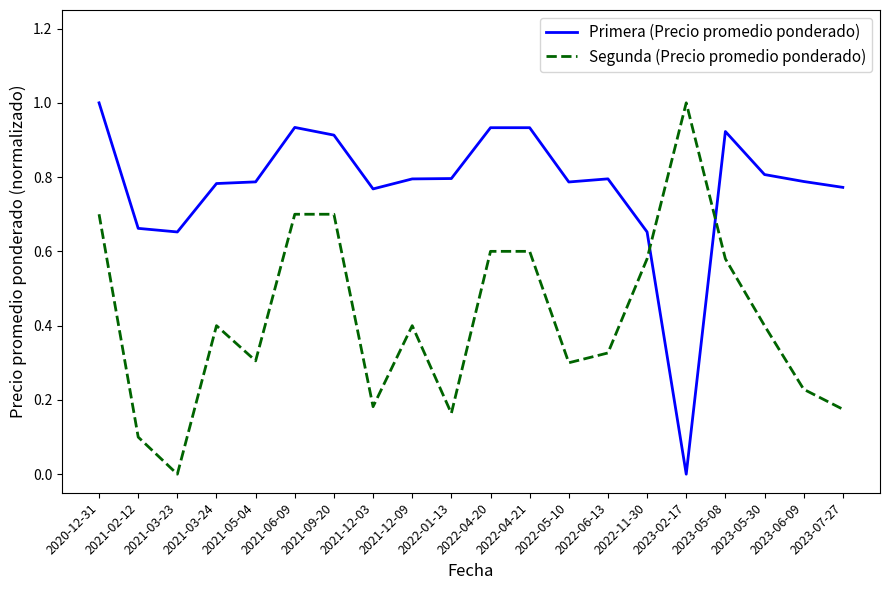

Which series has the largest total across all categories?

Primera (Precio promedio ponderado)